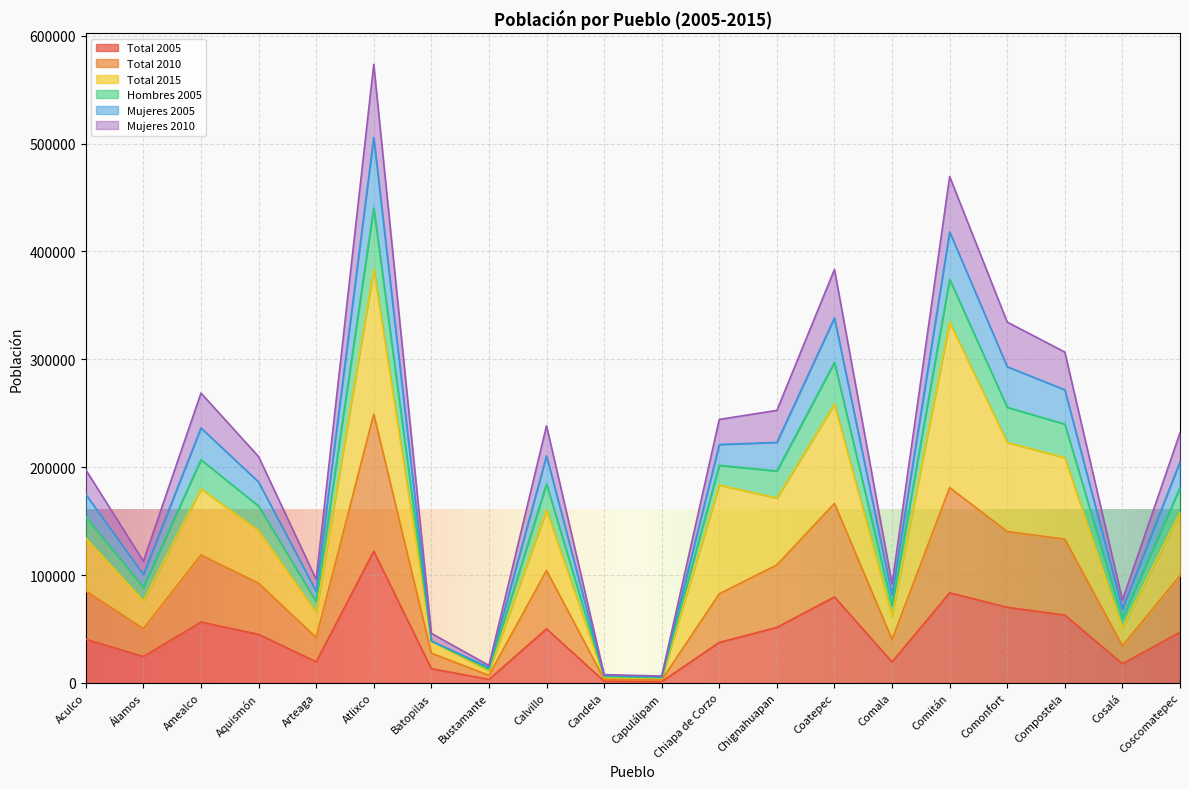

How many values in the Total 2010 series exceed 92497?

9